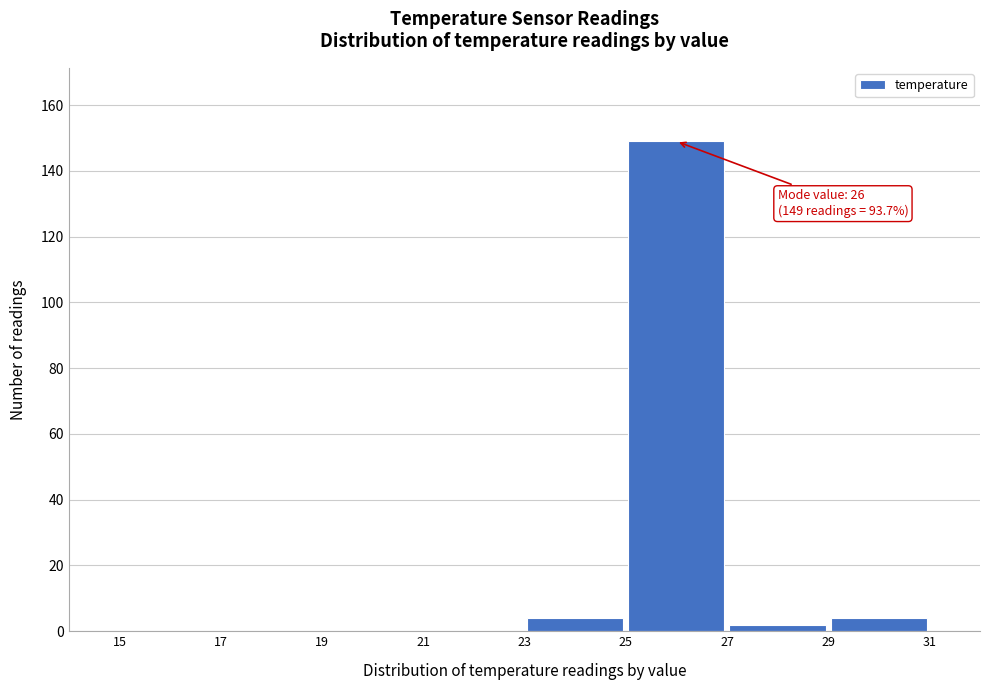

Over which range of the x-axis is the bar tallest?

25 to 27